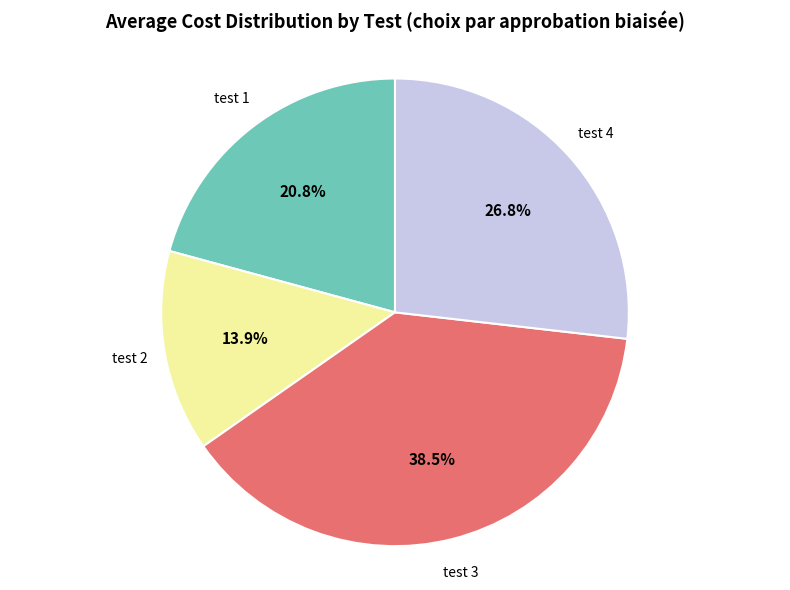

Approximately how many times larger is the value at test 4 compared to test 3?

0.7